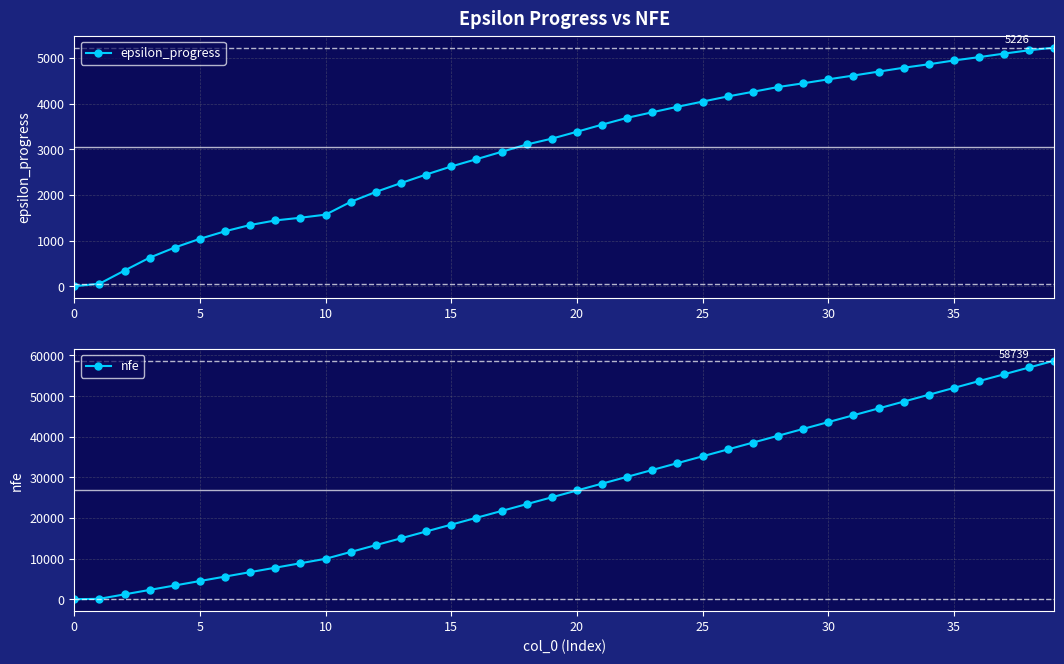

What is the maximum value for epsilon_progress?

5226